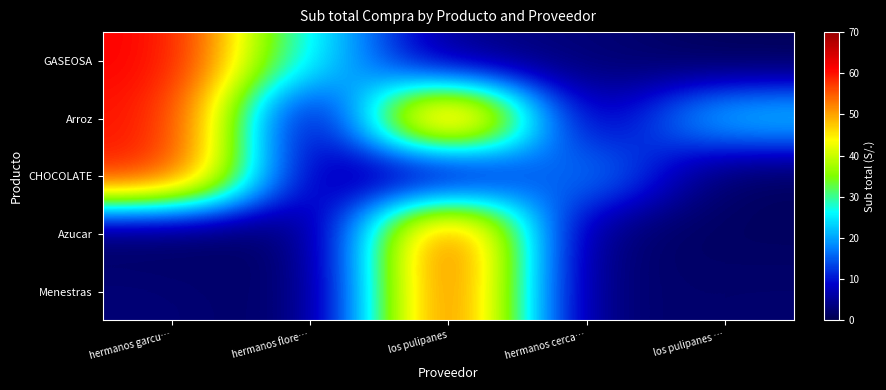

How many distinct data groups are displayed?

5